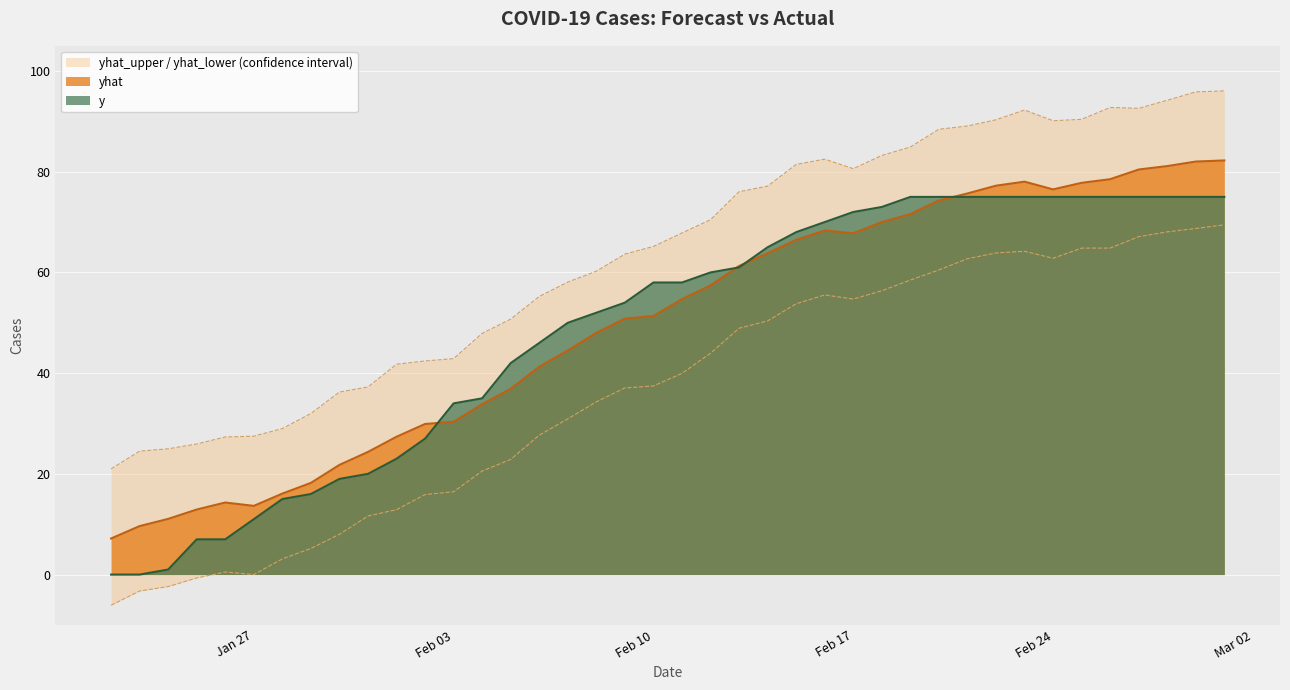

True or false: yhat_lower and yhat_upper intersect in this chart.

False